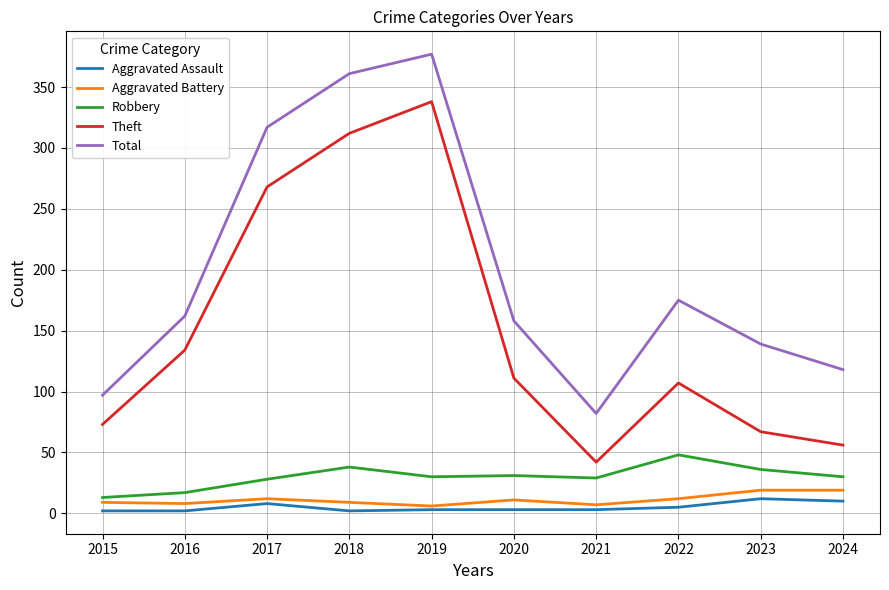

At which label does Robbery reach its peak?

2022